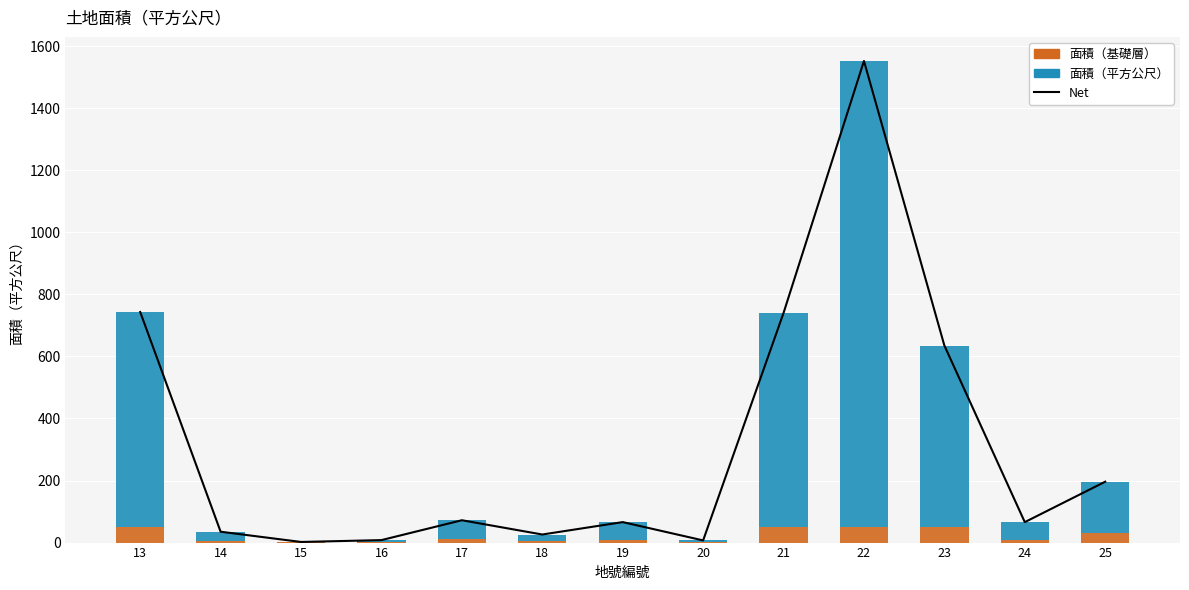

The 面積（基礎層） series shows 10.8 at 17. True or false?

True